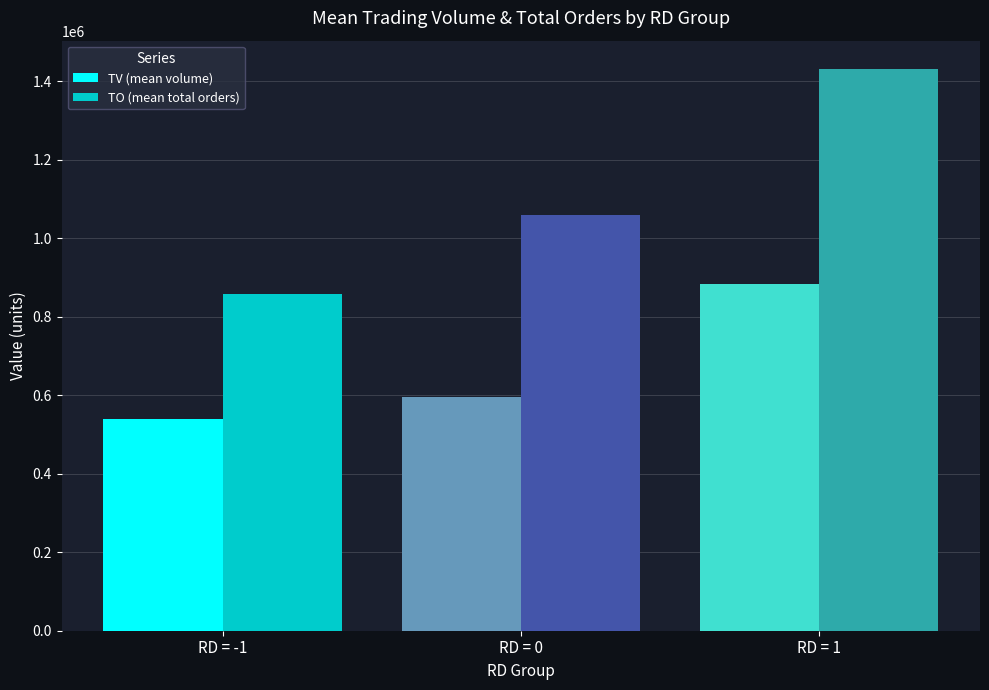

How many groups of bars are there?

3